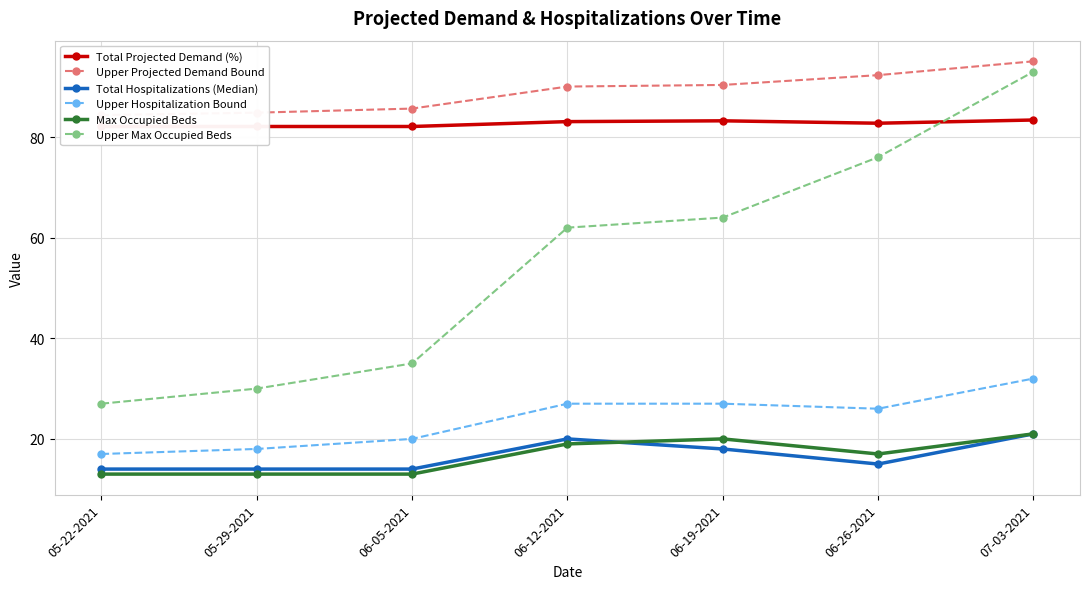

Is the value of Upper Max Occupied Beds at 06-05-2021 greater than the value of Total Hospitalizations (Median) at 06-05-2021?

Yes